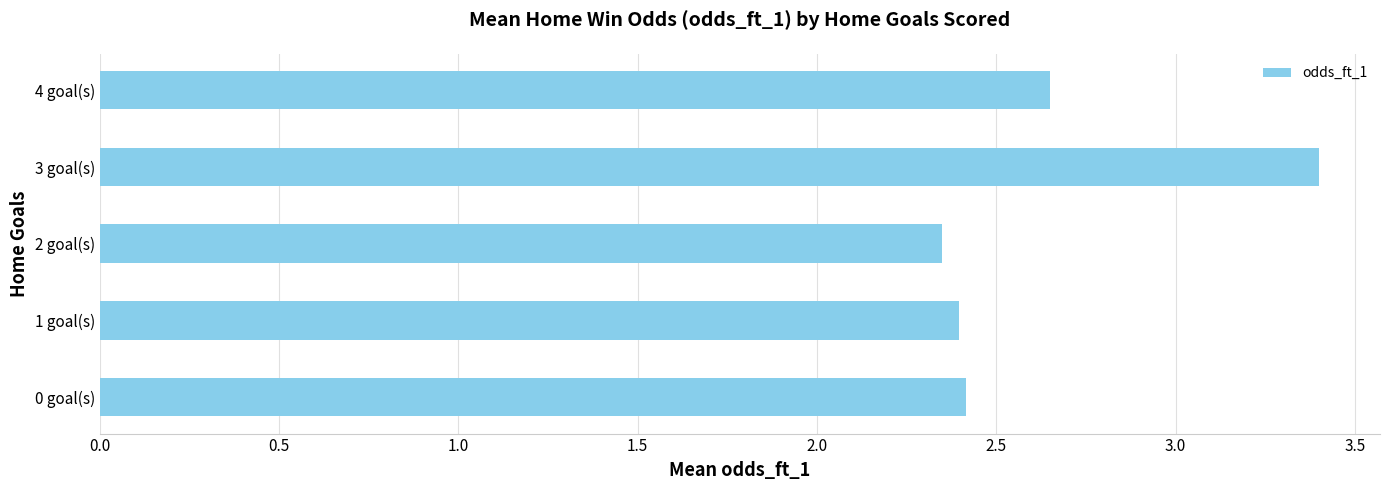

What is the sum of all values?

13.2